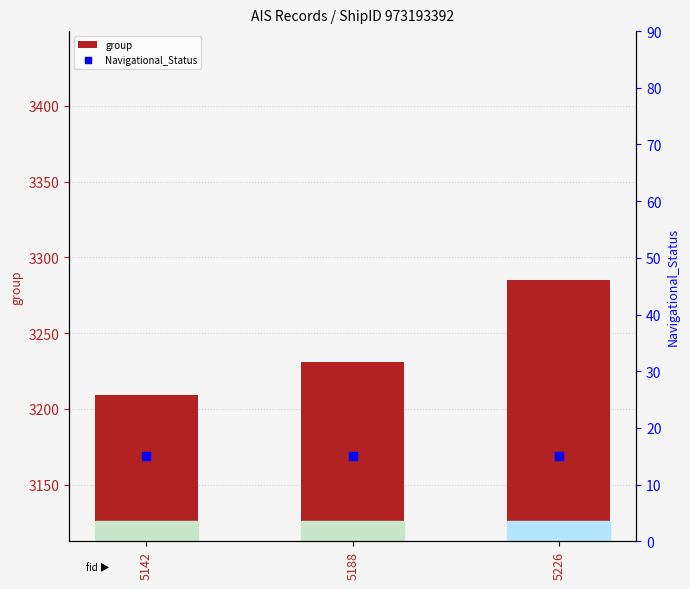

Is the value of Navigational_Status at 5226 greater than the value of group at 5226?

No